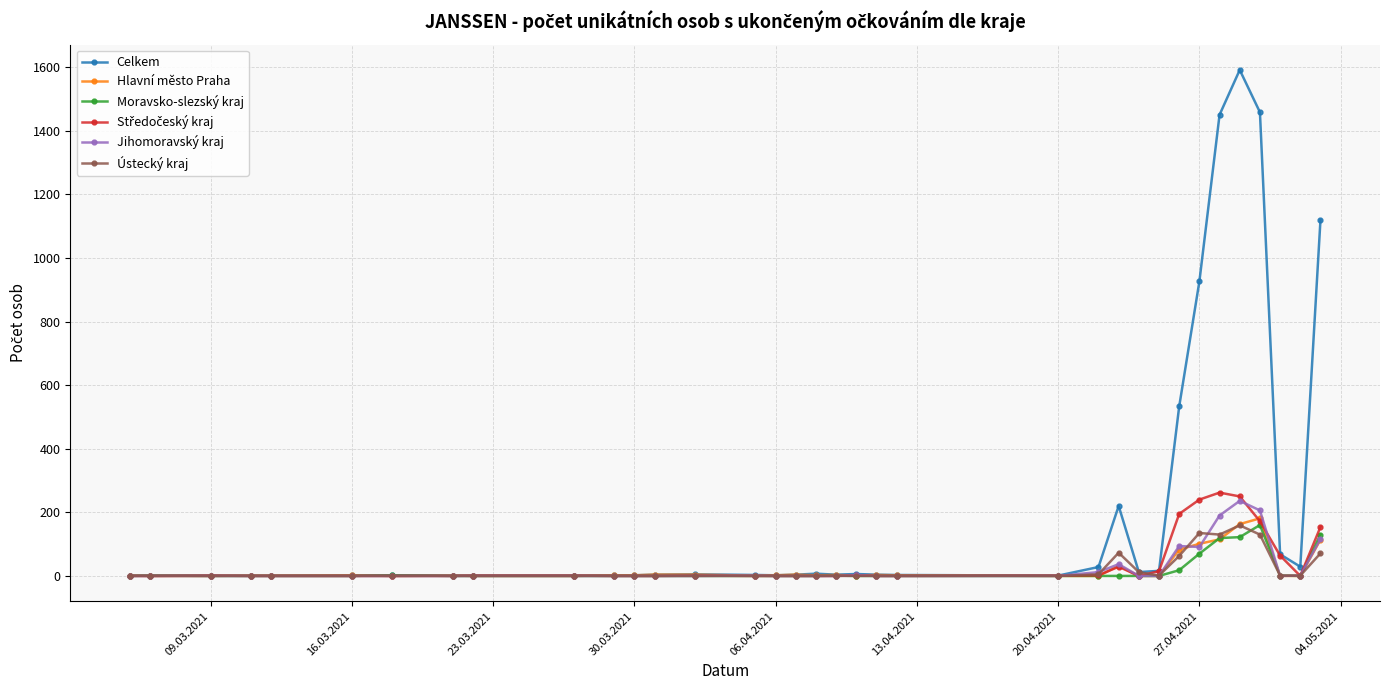

True or false: Moravsko-slezský kraj has more than 0 interior local peaks.

True